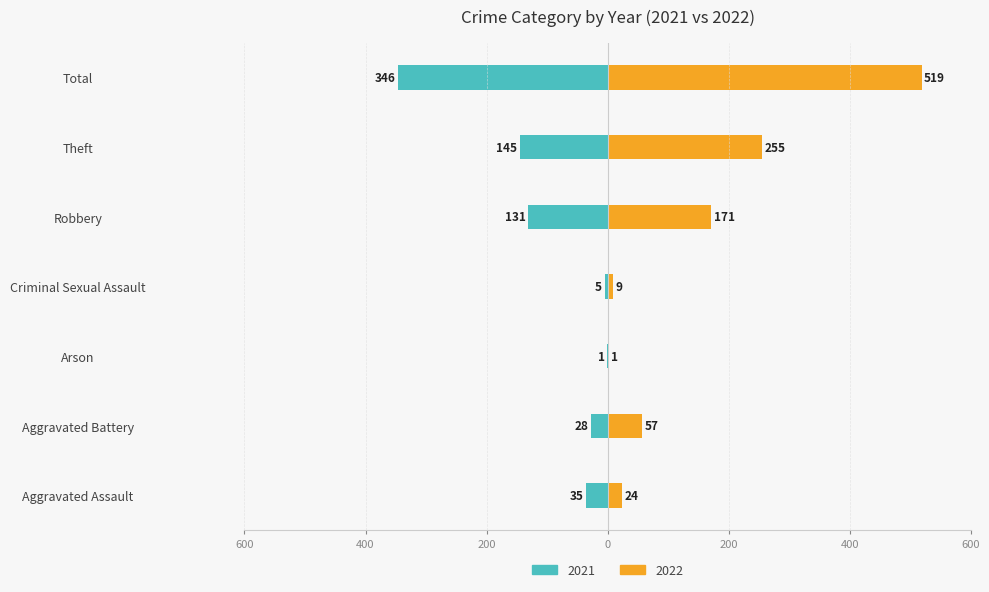

What is the difference between the 2022 values at Theft and Arson?

254